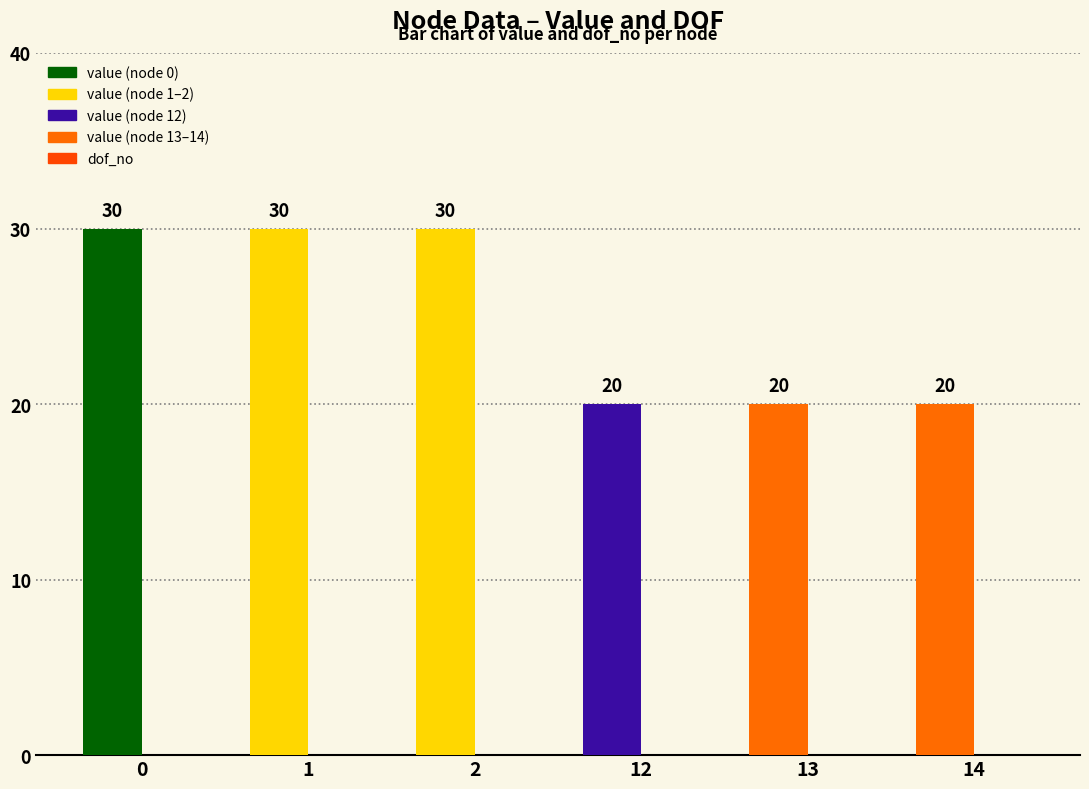

Are the bars horizontal?

No